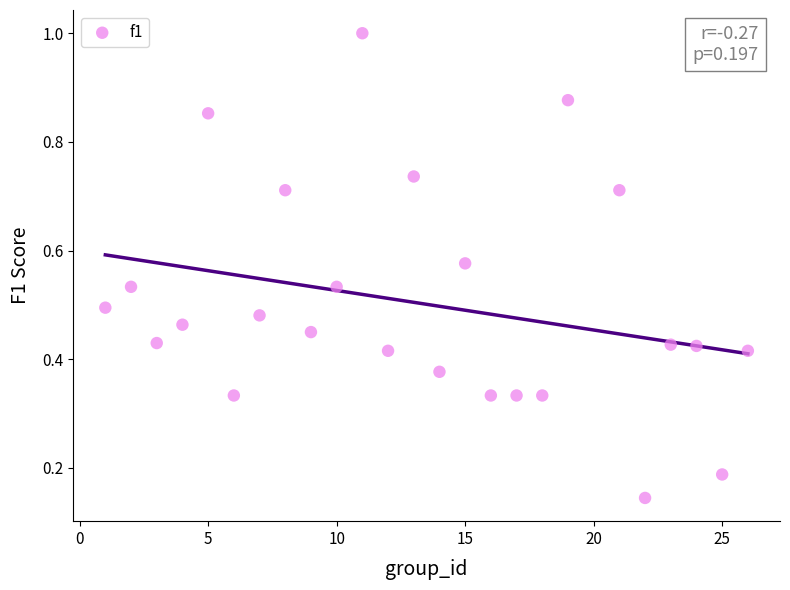

What is the range of X values (max minus min)?

25.0